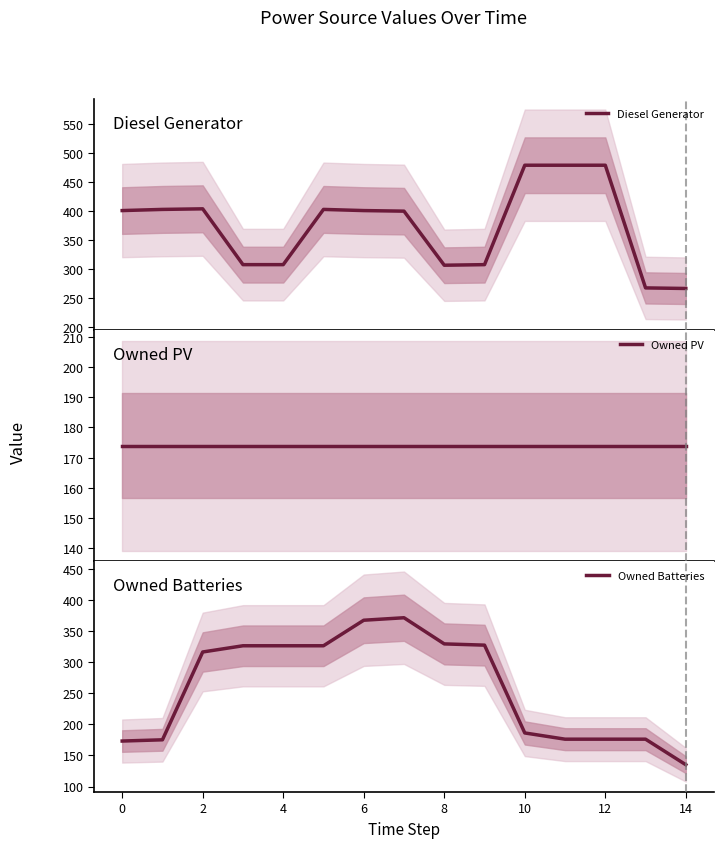

The value of Owned Batteries at 14 is 177. True or false?

False